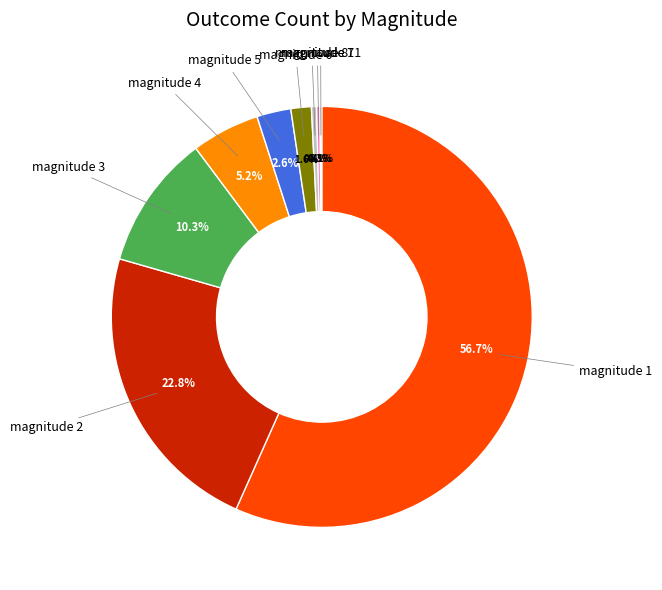

Does any single category account for the majority?

Yes